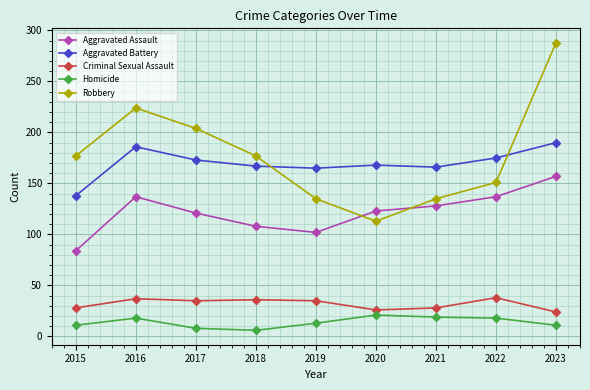

How many interior local valleys does the Robbery series have?

1